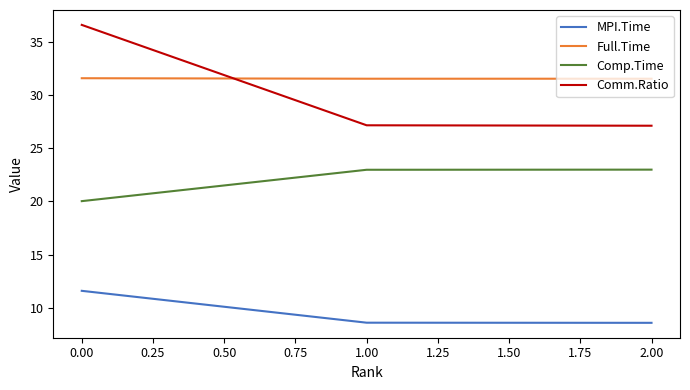

List the series in order of their peak value, highest first.

Comm.Ratio, Full.Time, Comp.Time, MPI.Time